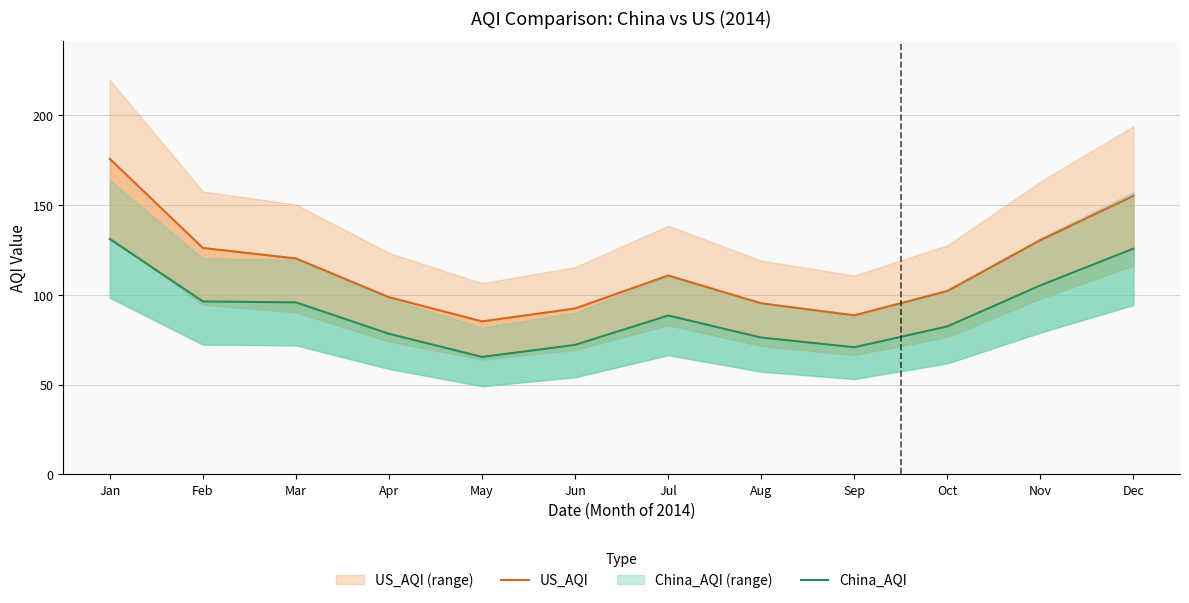

Where is the first local maximum for US_AQI?

Jul